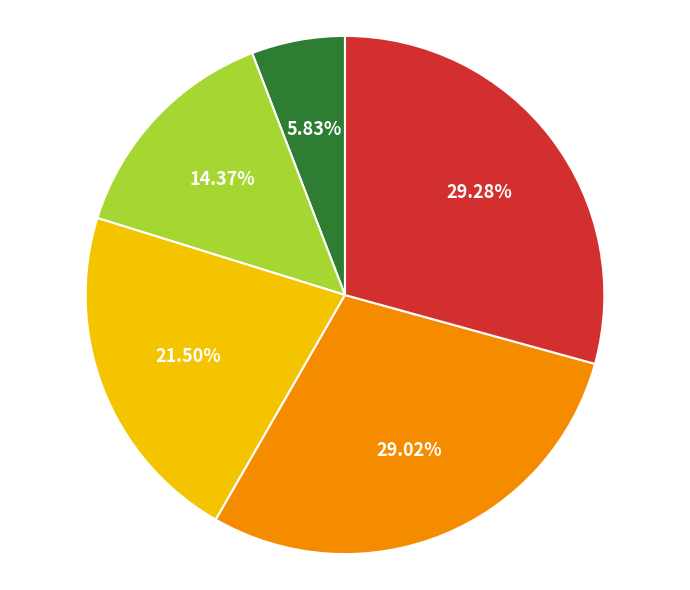

Is there a majority slice in this chart?

No